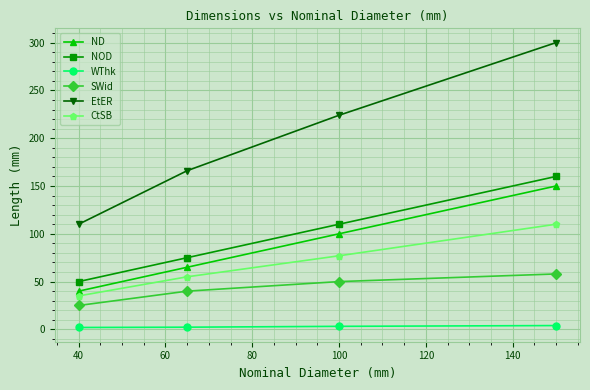

What is the sum of all CtSB values?

277.0